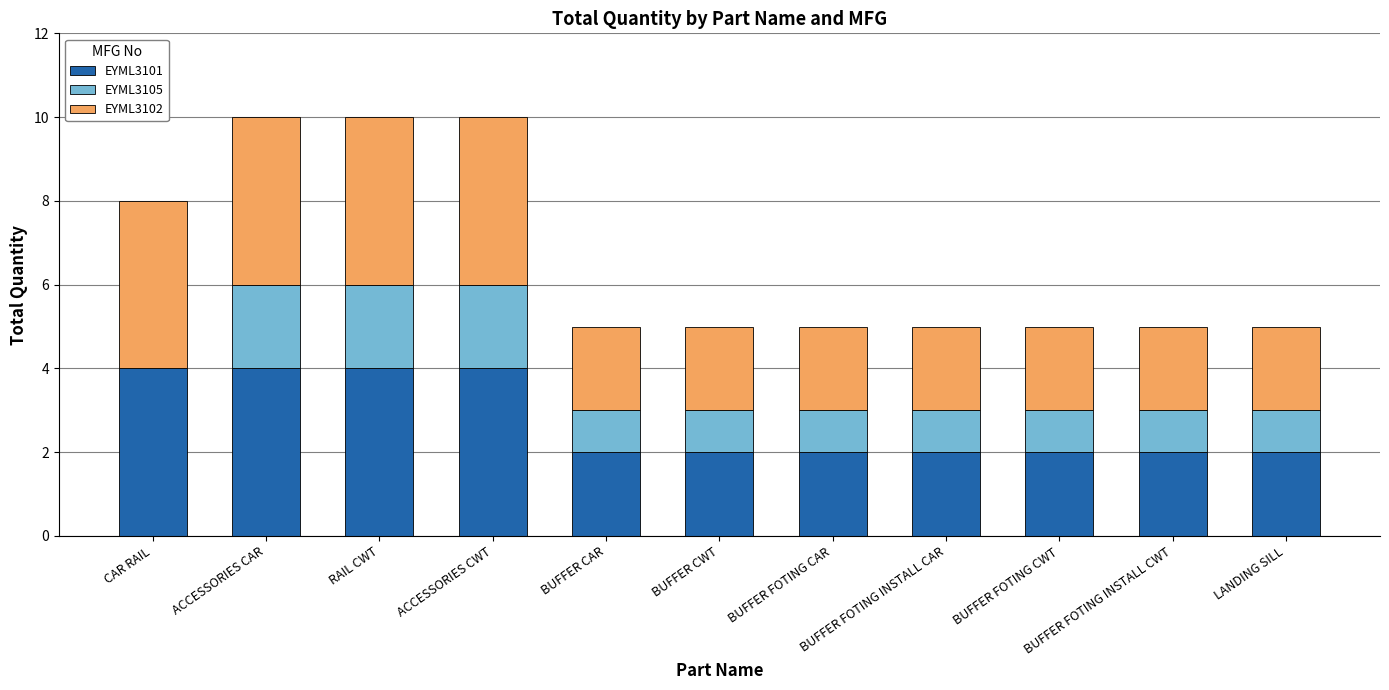

What is the maximum value for EYML3101?

4